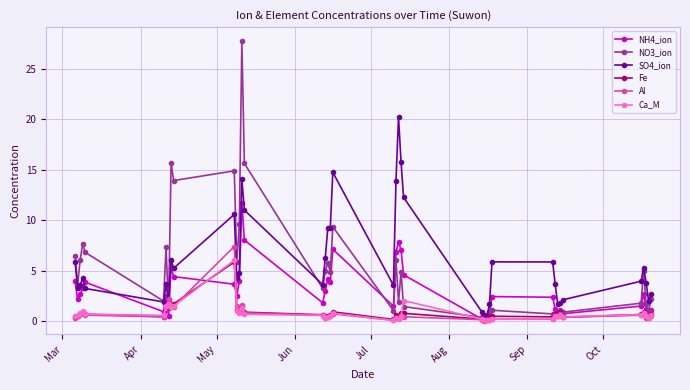

Which series has the largest range (max minus min)?

NO3_ion